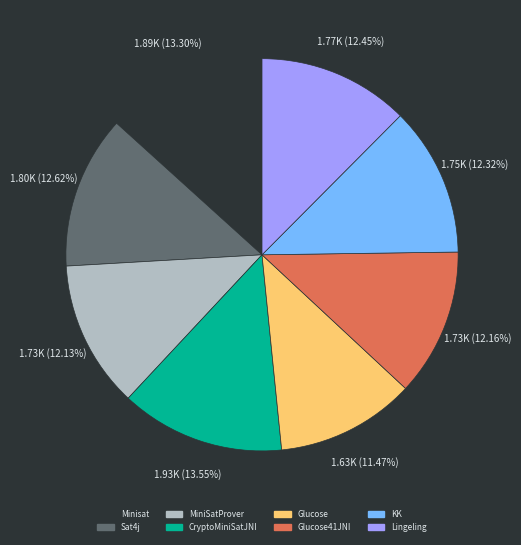

To the nearest percent, what is the difference between the largest and smallest slice percentages?

2%